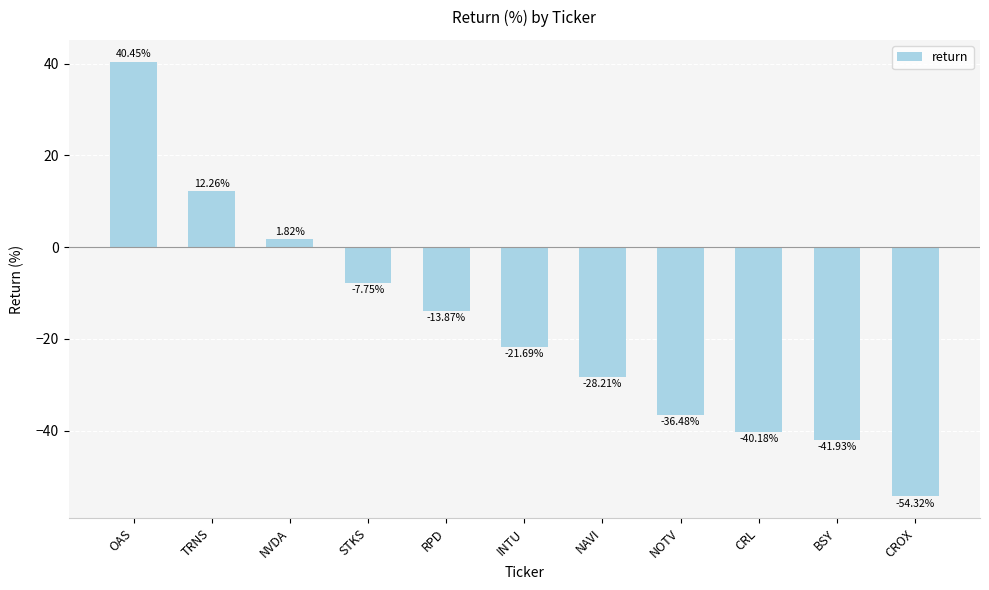

What is the label of the 7th bar from the left?

NAVI